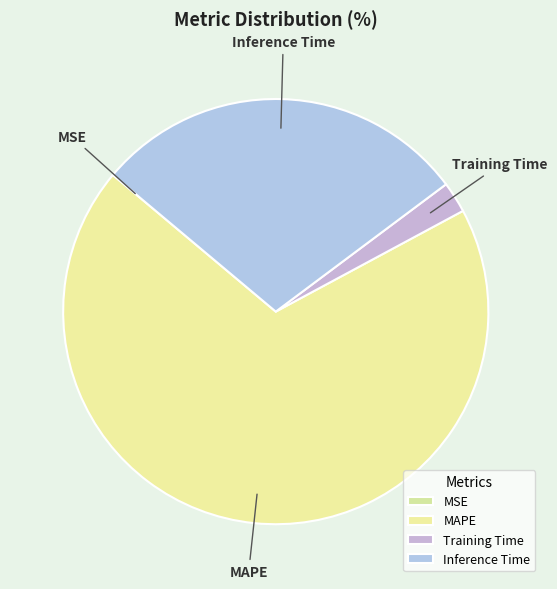

What is the largest slice in the pie chart?

MAPE